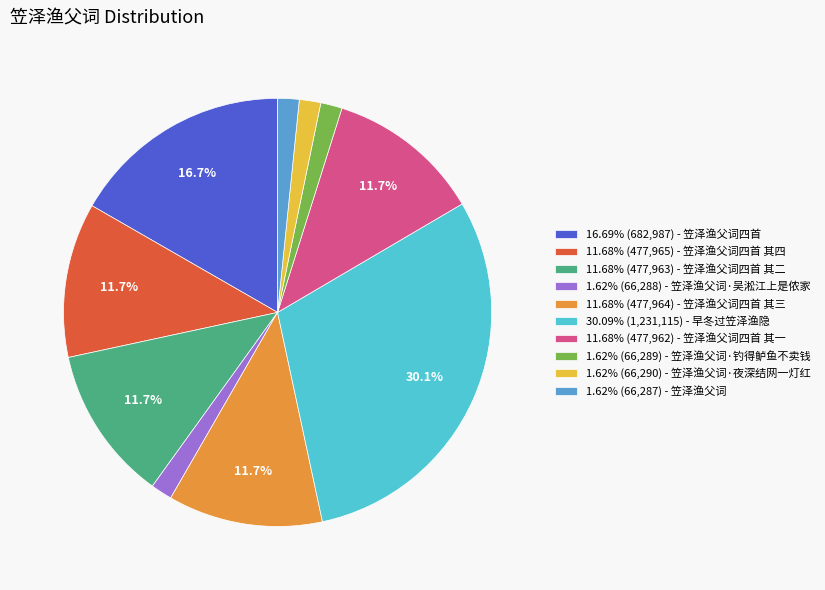

Is there a majority slice in this chart?

No